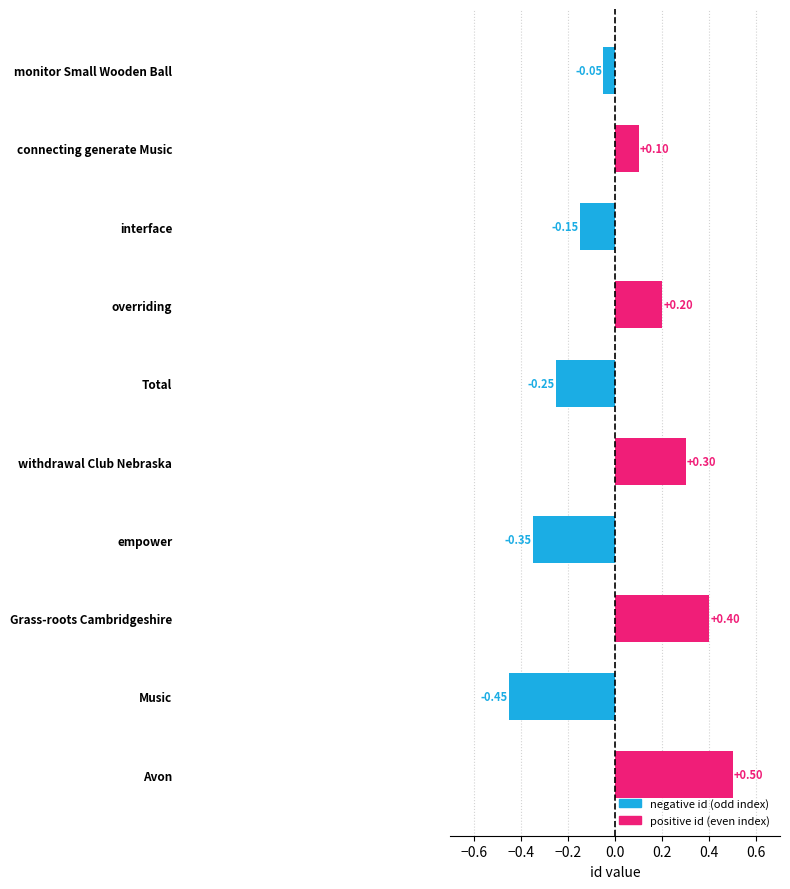

Are the bars horizontal?

Yes